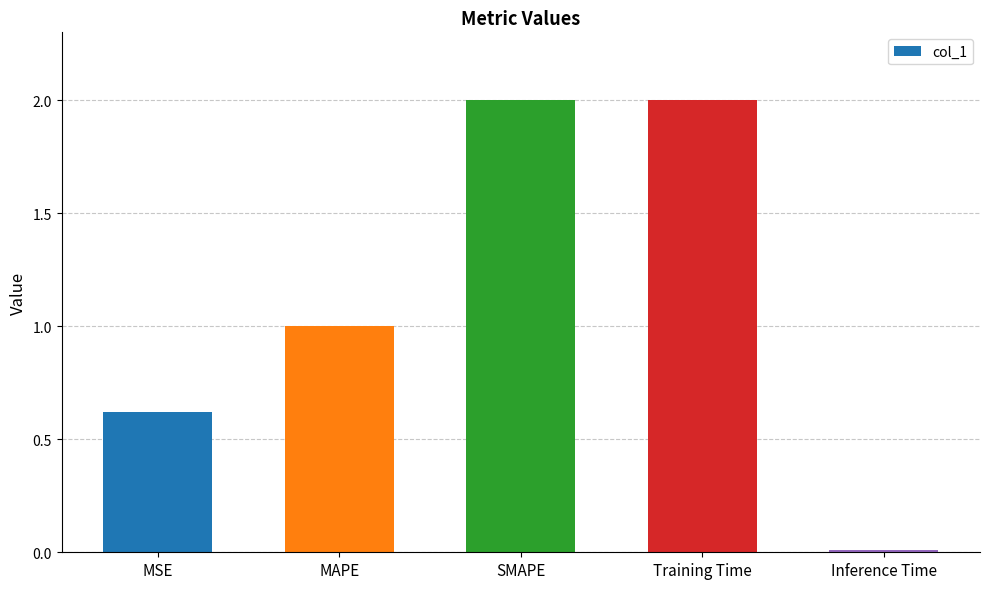

What is the maximum value shown in the chart?

2.0